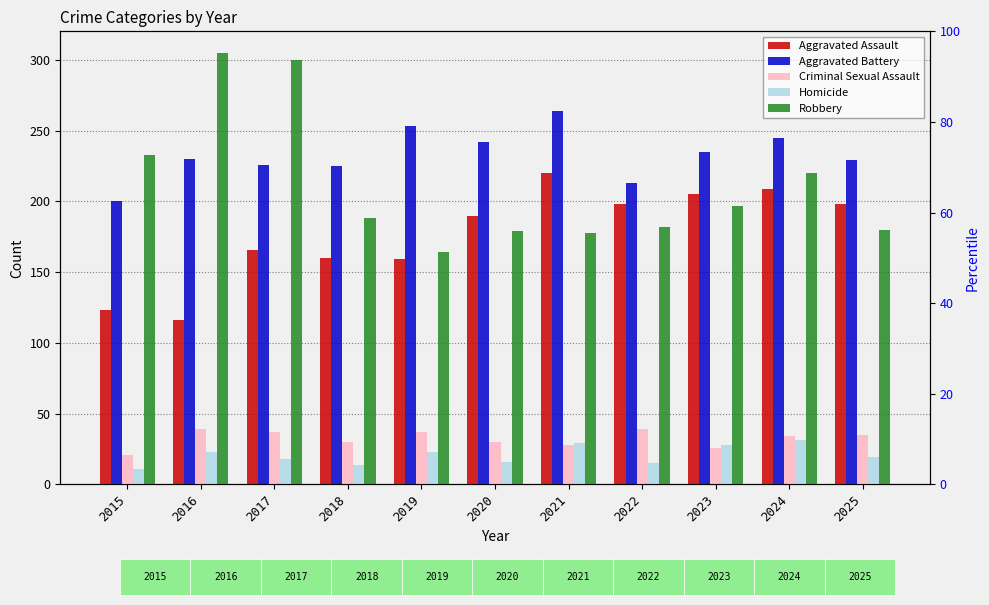

What is the difference between the second highest and minimum values in the Robbery series?

136